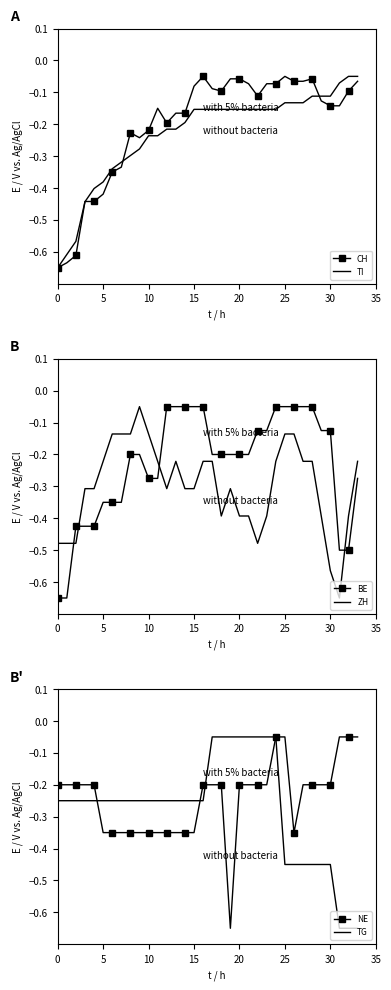

Count the number of data series in this chart.

6